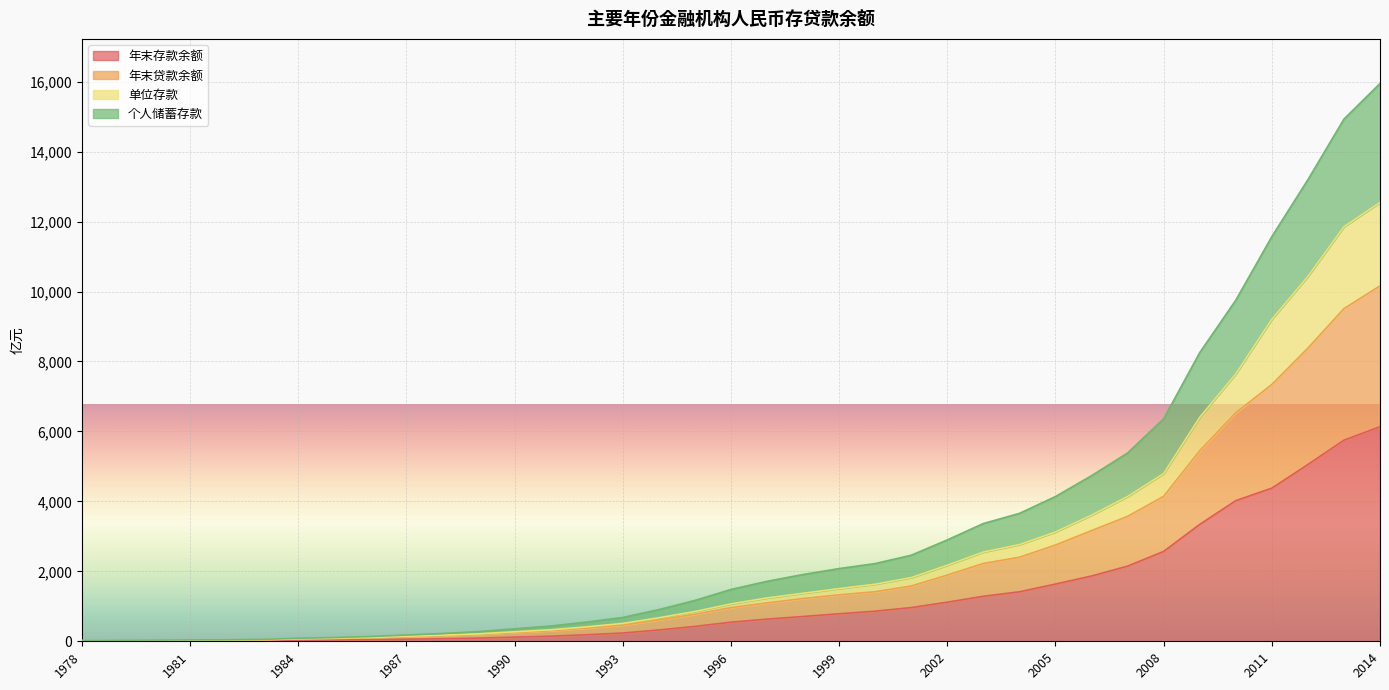

At which label does 年末存款余额 reach its peak?

2014